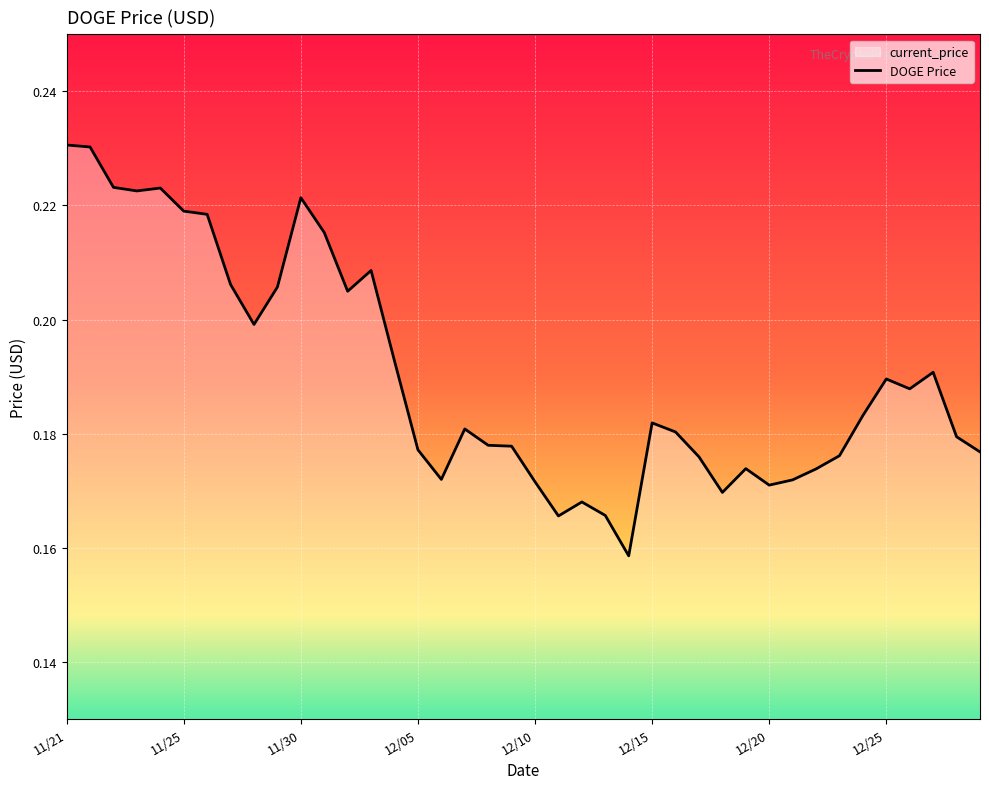

Rank the categories by value from highest to lowest.

11/21, 11/21, 11/22, 11/24, 11/23, 11/30, 11/25, 11/26, 12/01, 12/03, 11/27, 11/29, 12/02, 11/28, 12/04, 12/27, 12/25, 12/26, 12/24, 12/15, 12/07, 12/16, 12/28, 12/08, 12/09, 12/05, 12/29, 12/23, 12/17, 12/19, 12/22, 12/06, 12/21, 12/10, 12/20, 12/18, 12/12, 12/13, 12/11, 12/14